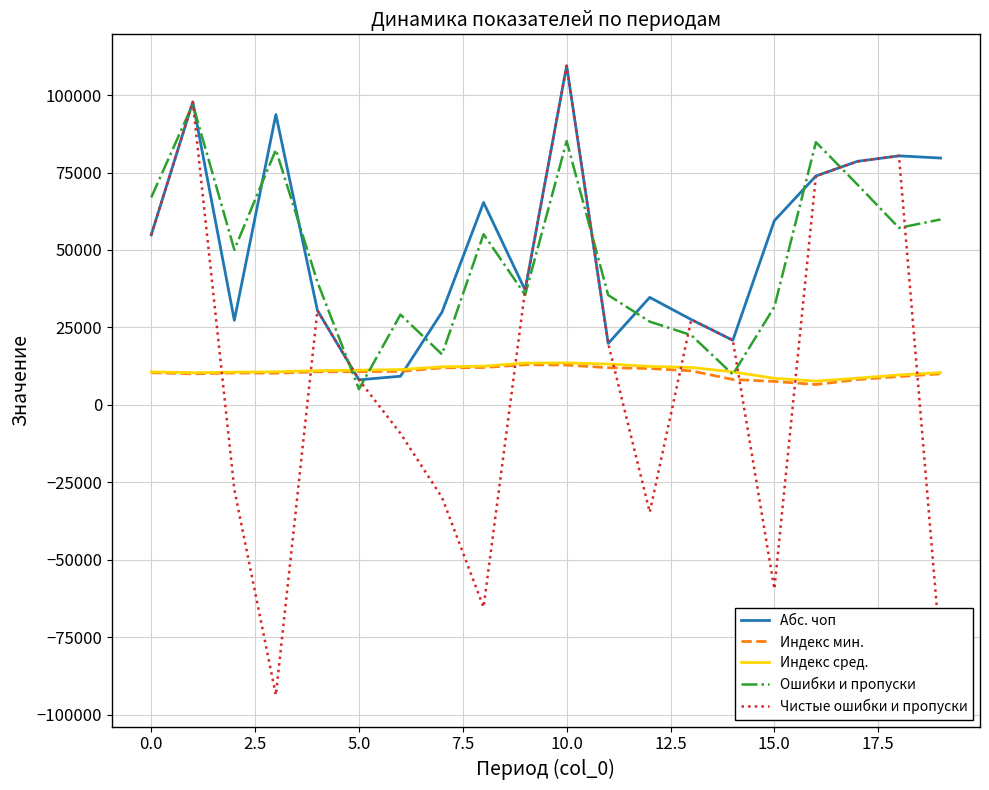

Which series ends up on top after the final intersection of Чистые ошибки и пропуски and Индекс сред.?

Индекс сред.